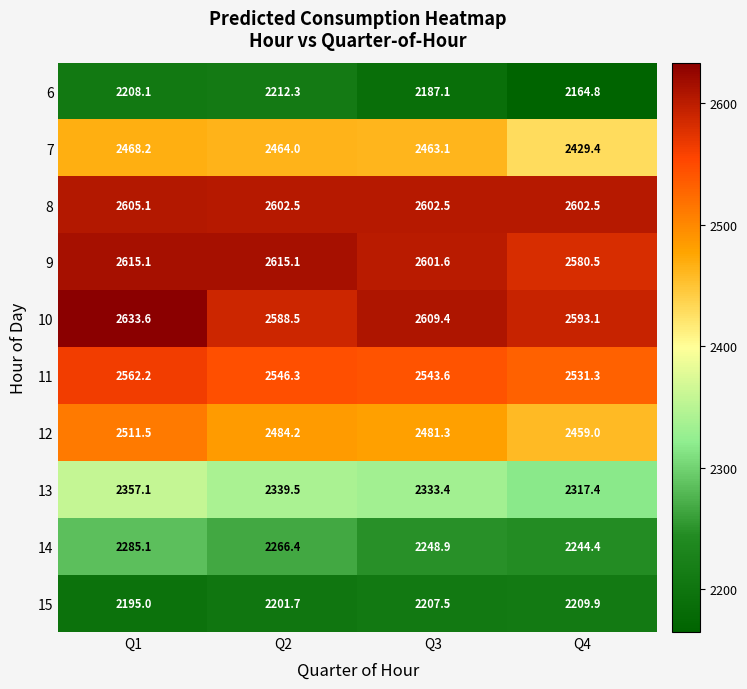

Which series has the widest spread of values?

12